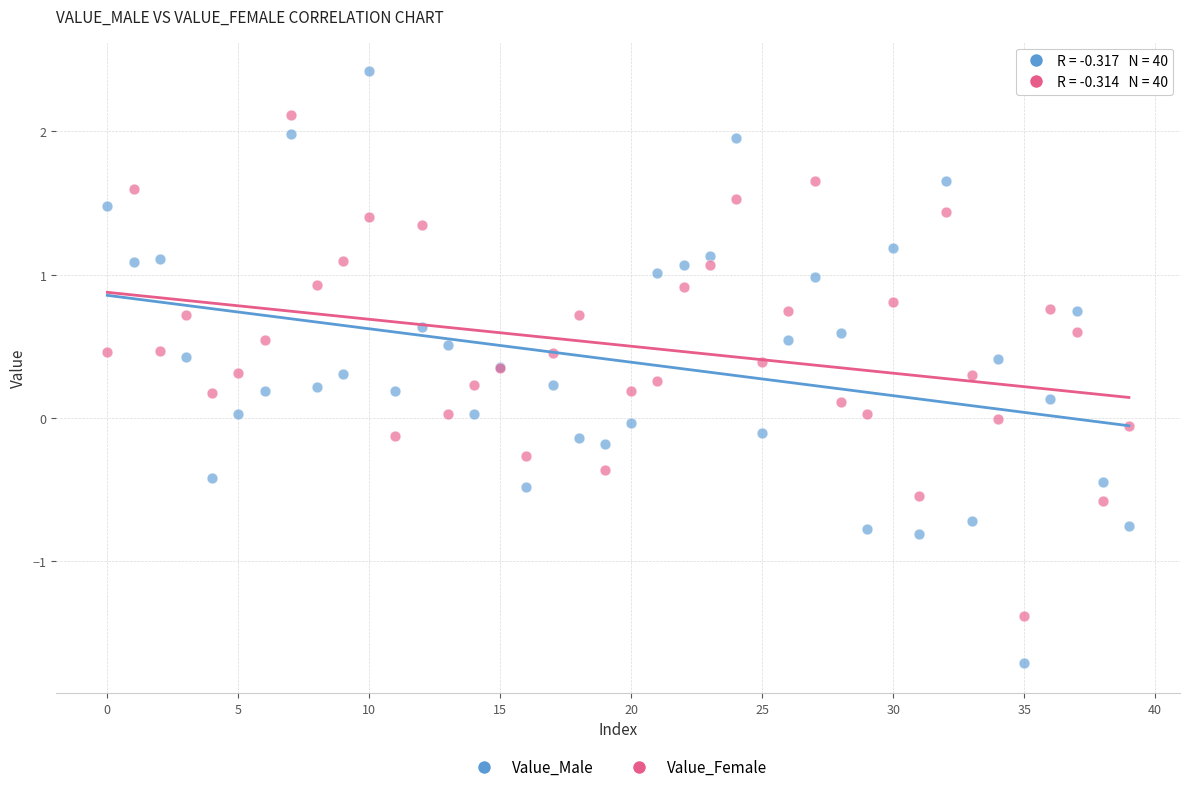

Which series has the largest Y range (max minus min)?

Value_Male